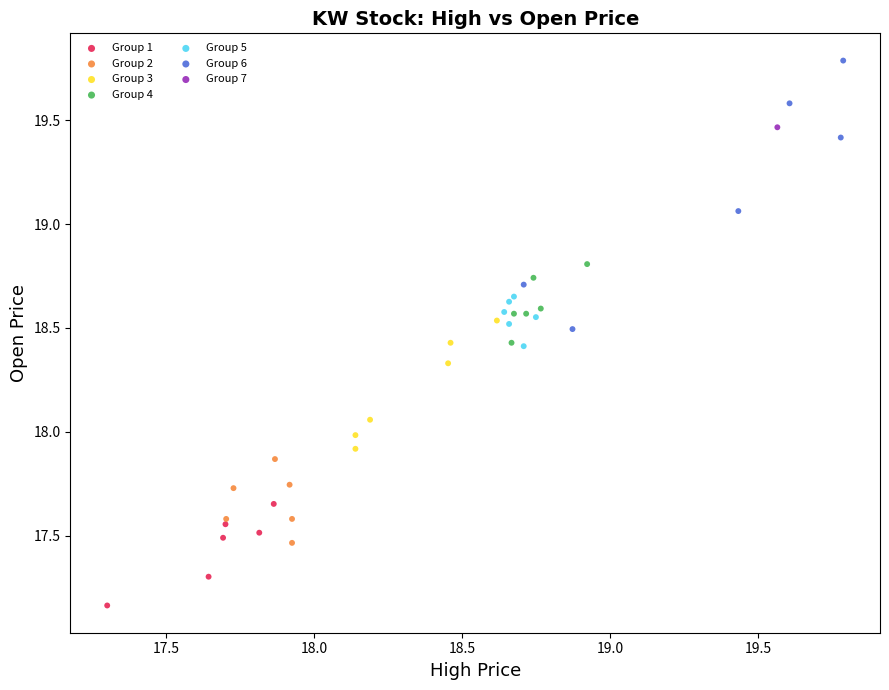

What are all the series names shown in the legend?

Group 1, Group 2, Group 3, Group 4, Group 5, Group 6, Group 7